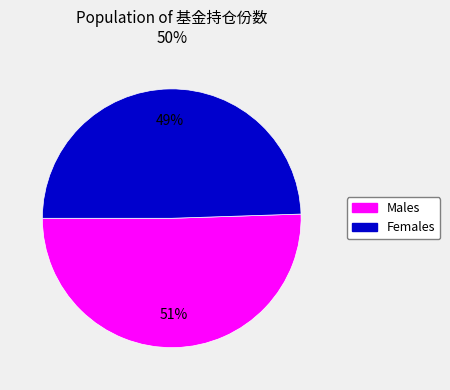

To the nearest percent, what is the average slice percentage?

50%